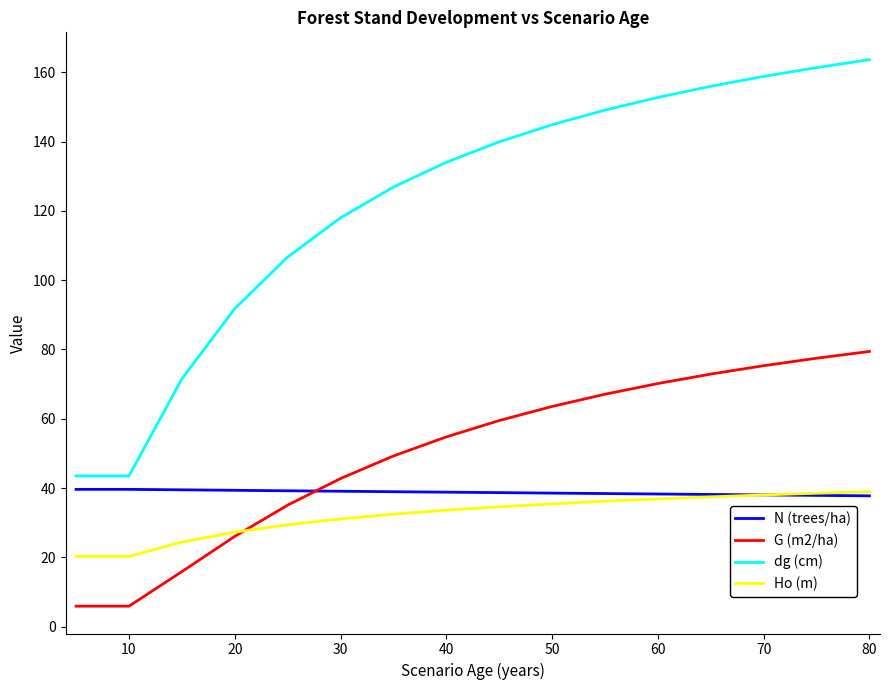

Which series has the largest range (max minus min)?

dg (cm)